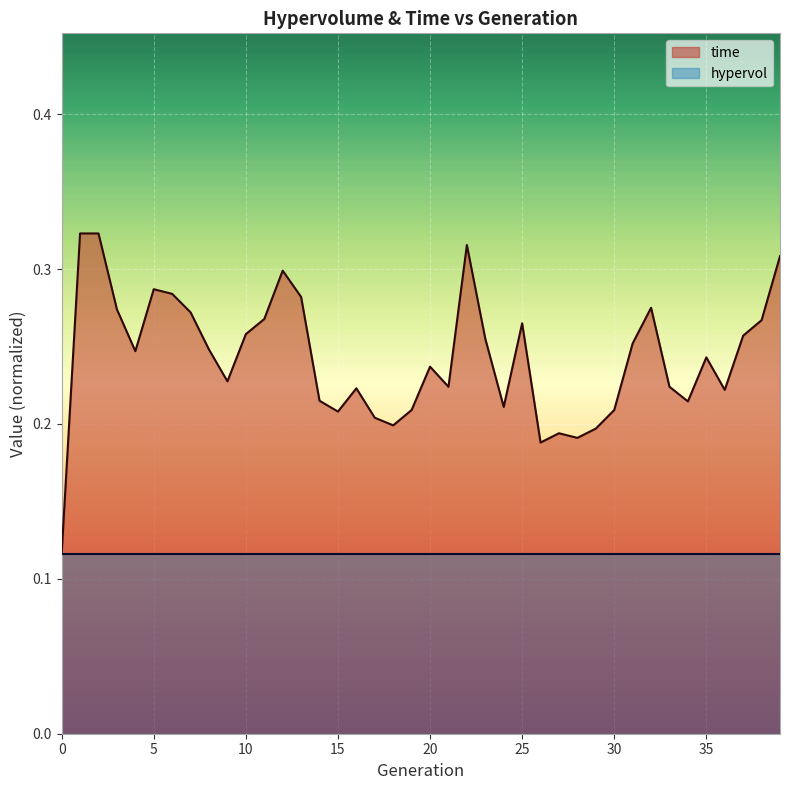

Reading left to right, transcribe all the data shown in this chart.

0.1	0.3	0.3	0.3	0.2	0.3	0.3	0.3	0.2	0.2	0.3	0.3	0.3	0.3	0.2	0.2	0.2	0.2	0.2	0.2	0.2	0.2	0.3	0.3	0.2	0.3	0.2	0.2	0.2	0.2	0.2	0.3	0.3	0.2	0.2	0.2	0.2	0.3	0.3	0.3